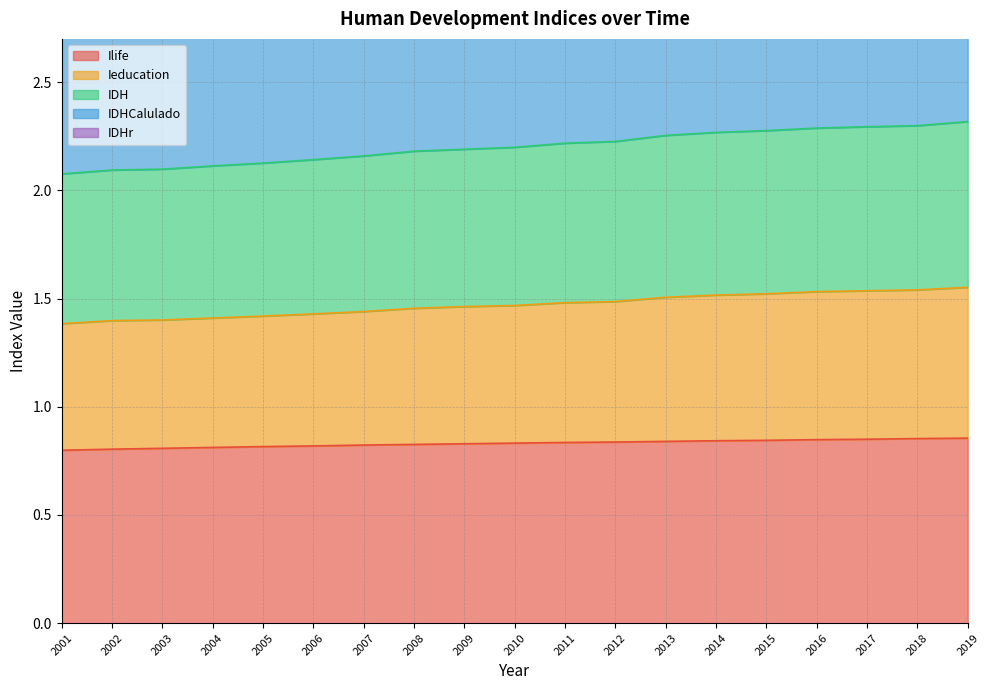

Which series has the largest range (max minus min)?

IDHCalulado